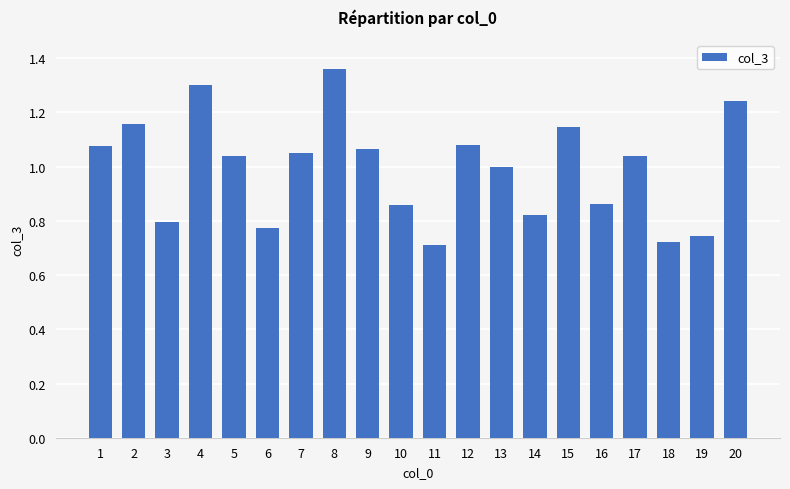

Is it true that the value at 17 is 1.0?

True